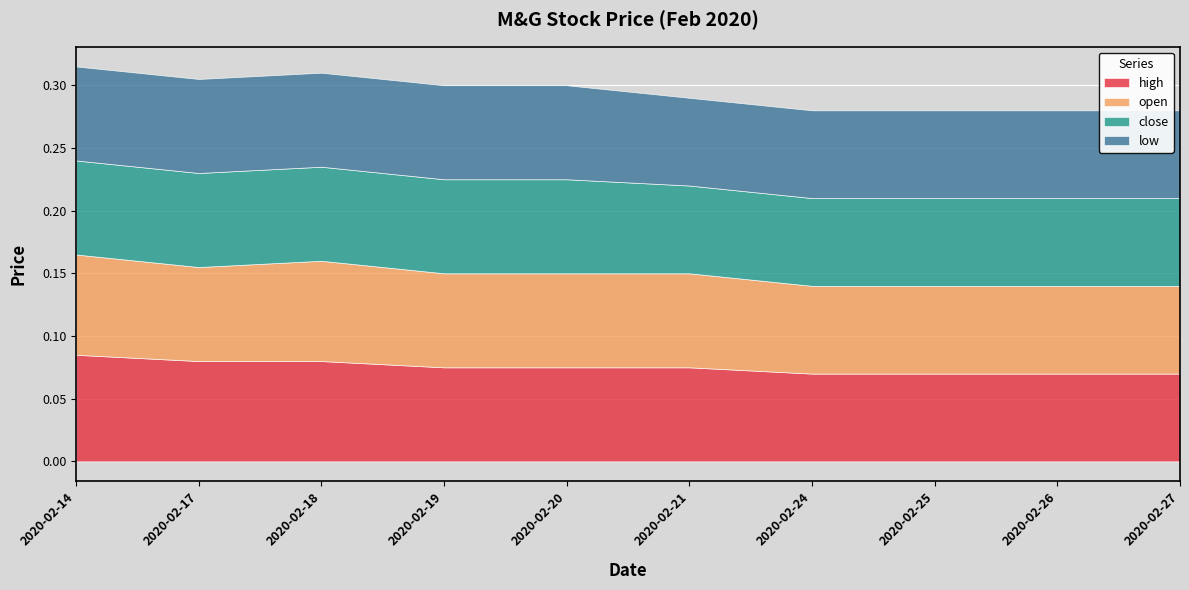

Read the open value at 2020-02-20.

0.1